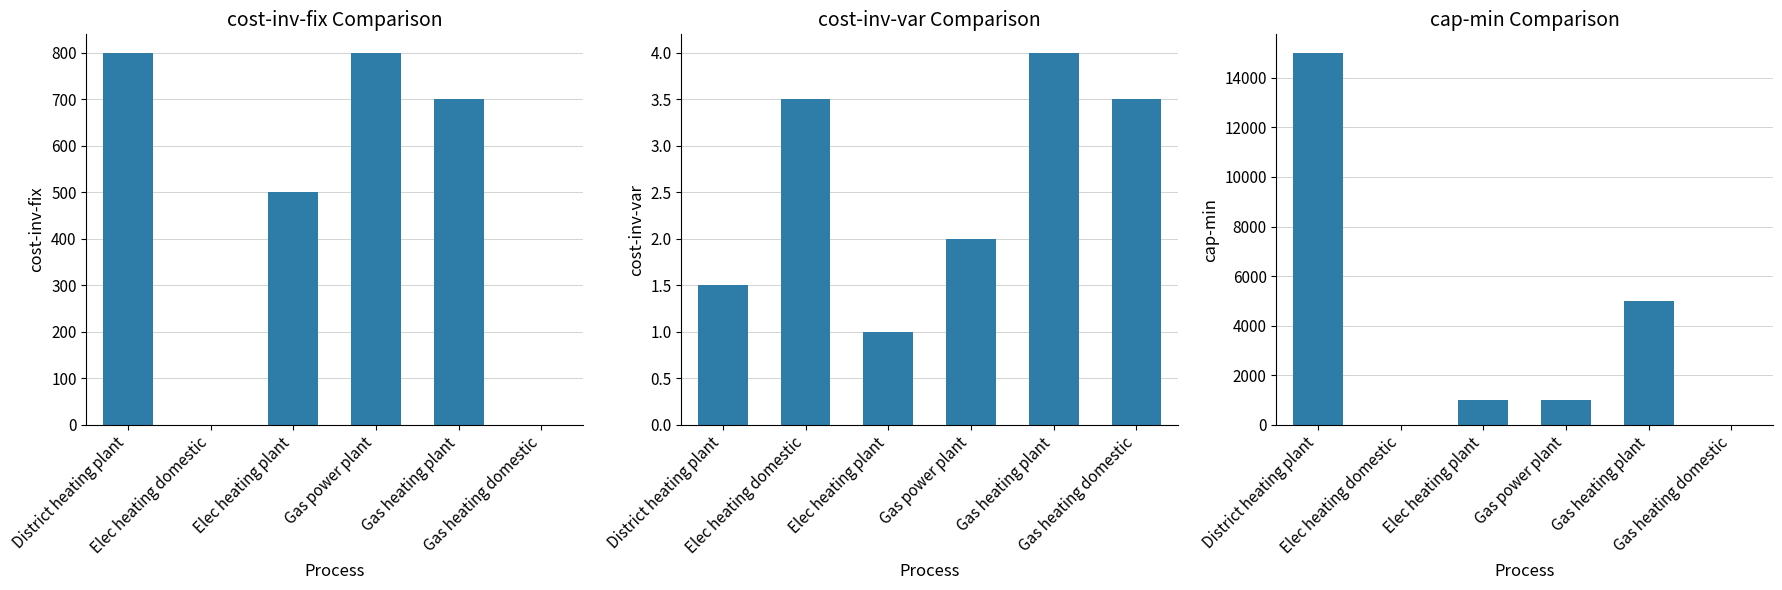

Read the cap-min value at Gas heating plant.

5000.0